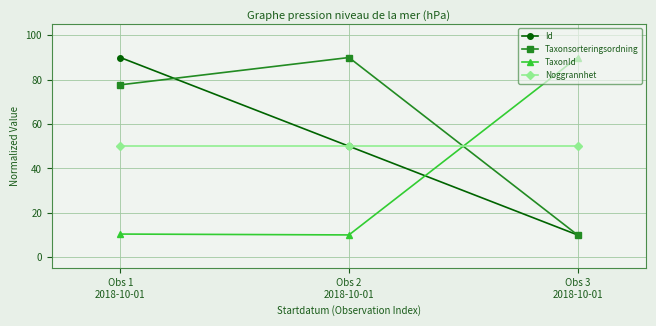

What is the minimum value shown in the chart?

10.0